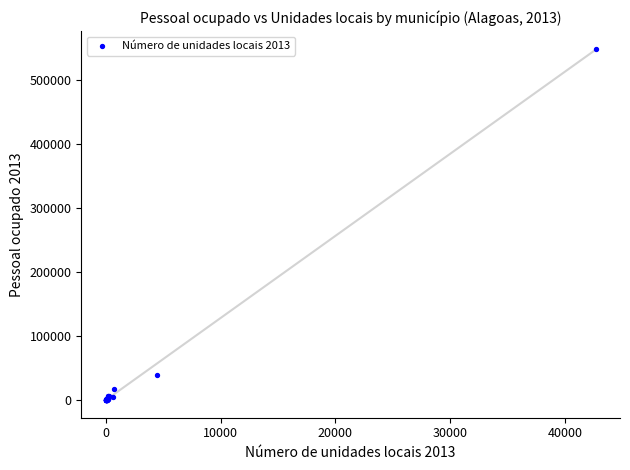

What Y value in the scatter plot is closest to 274820?

38617